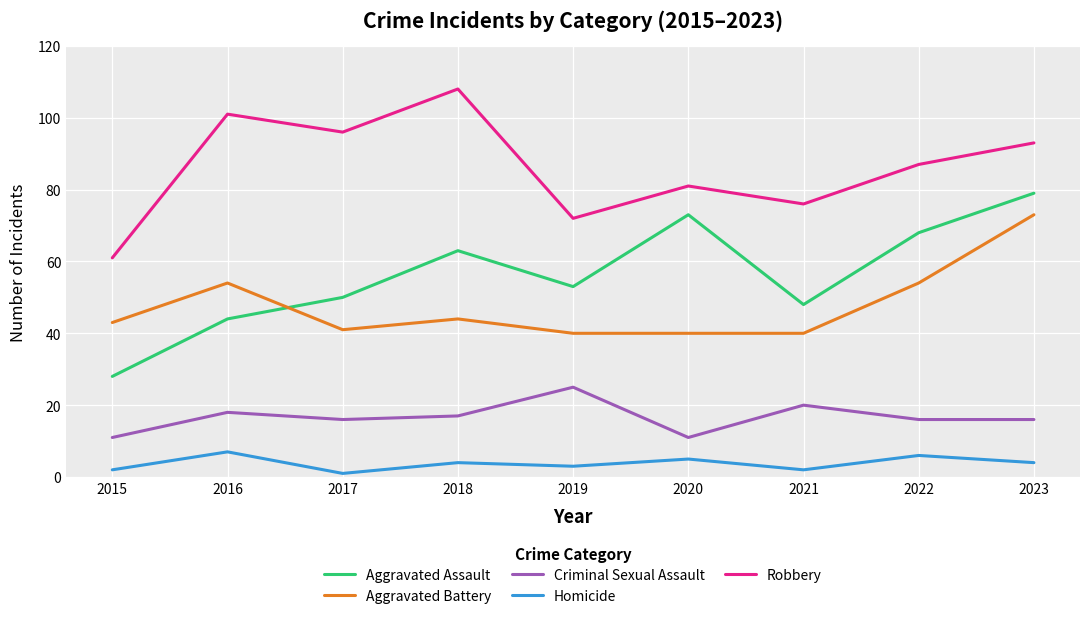

What is the spread (max minus min) of values at 2017?

95